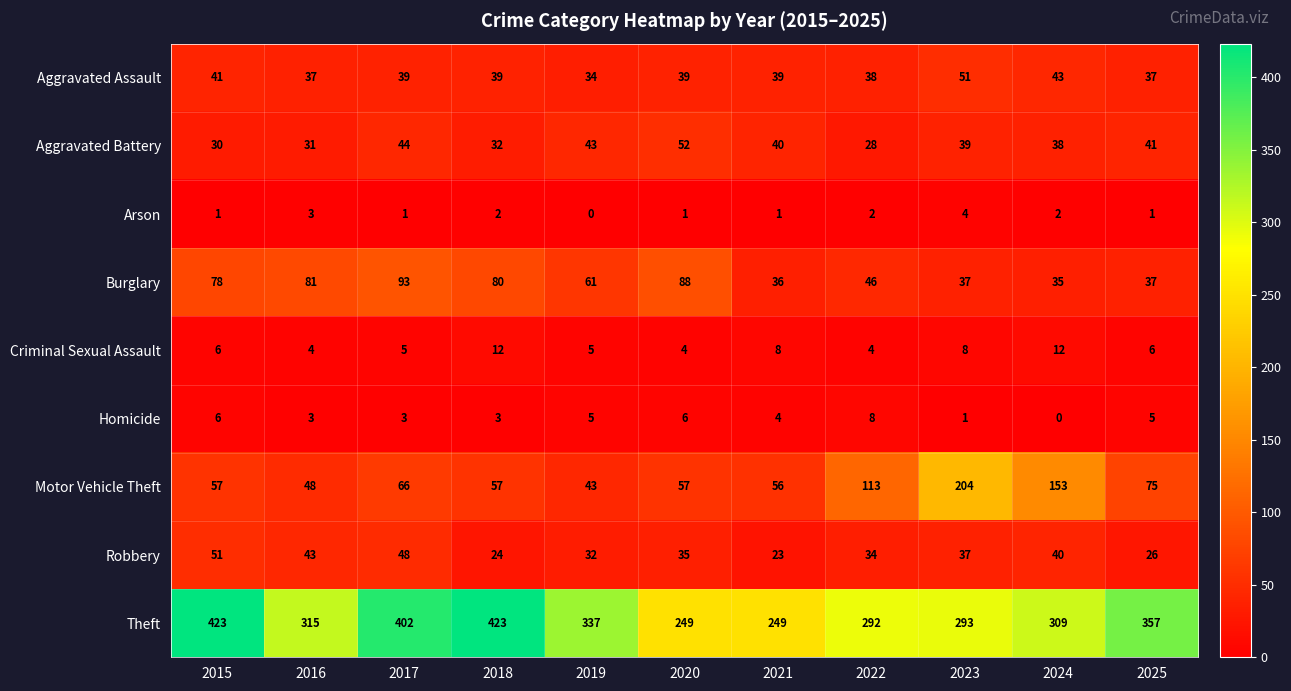

What is the spread (max minus min) of values at 2022?

290